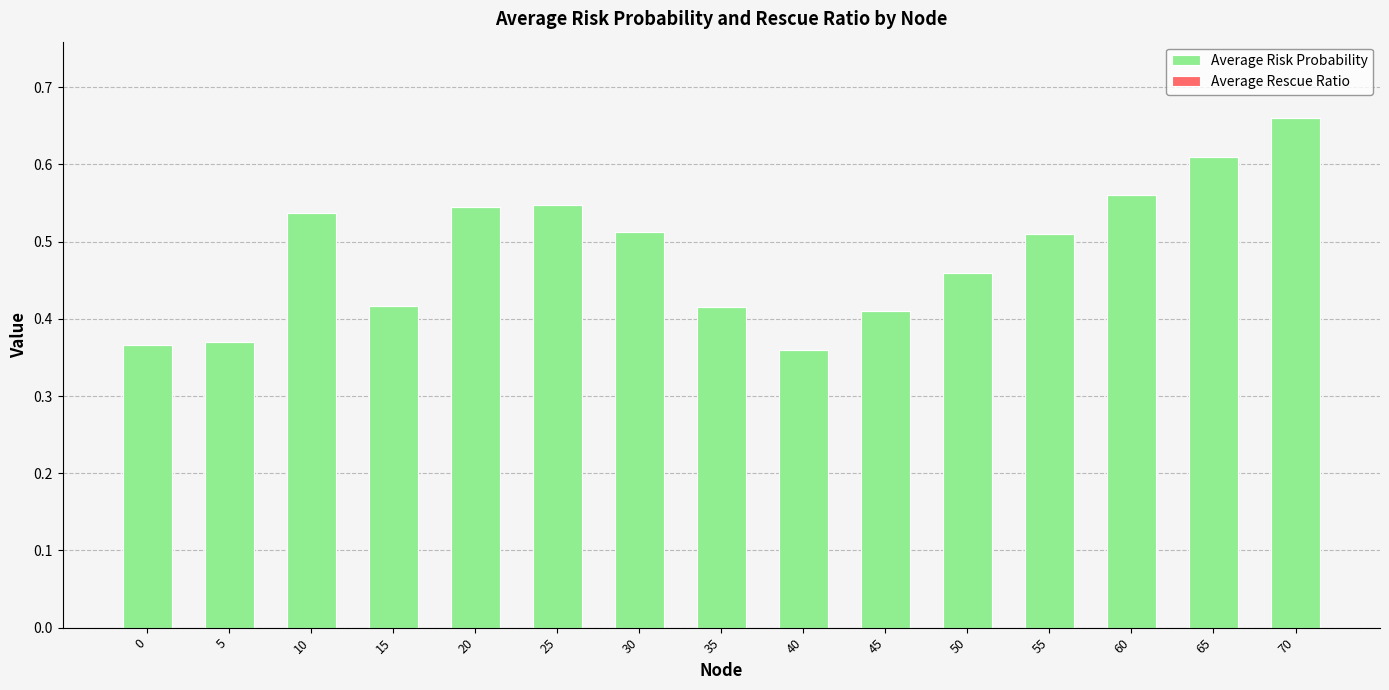

How many bars are there in total?

15